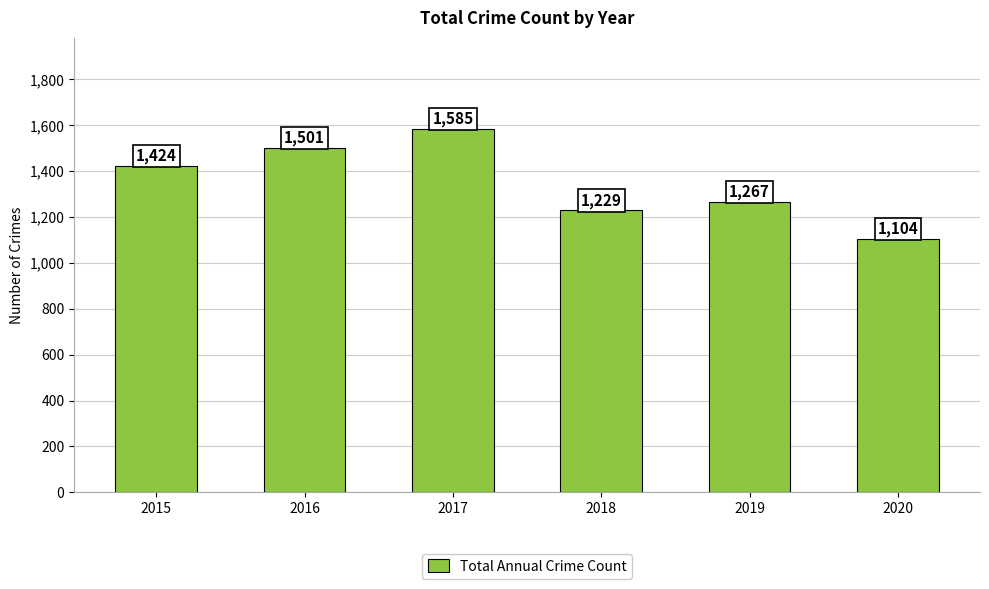

What is the approximate value at 2016, to the nearest 10?

1500